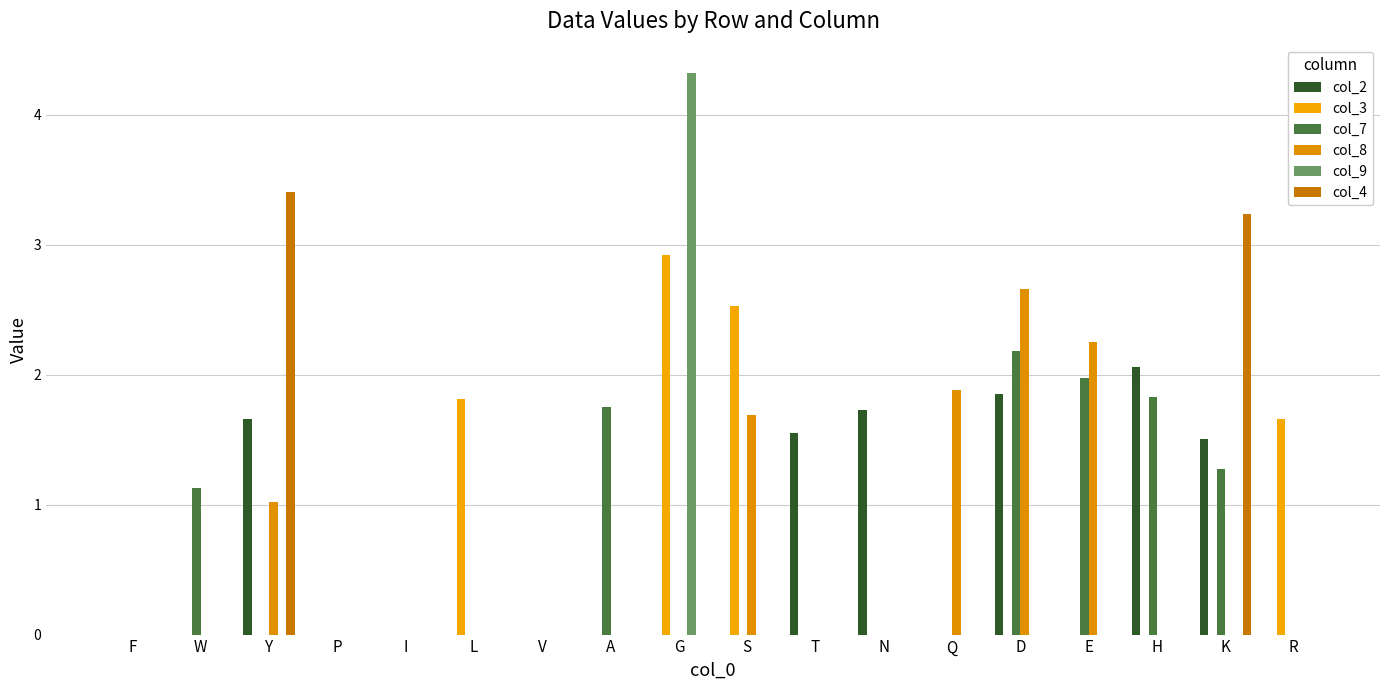

Count the number of data series in this chart.

6